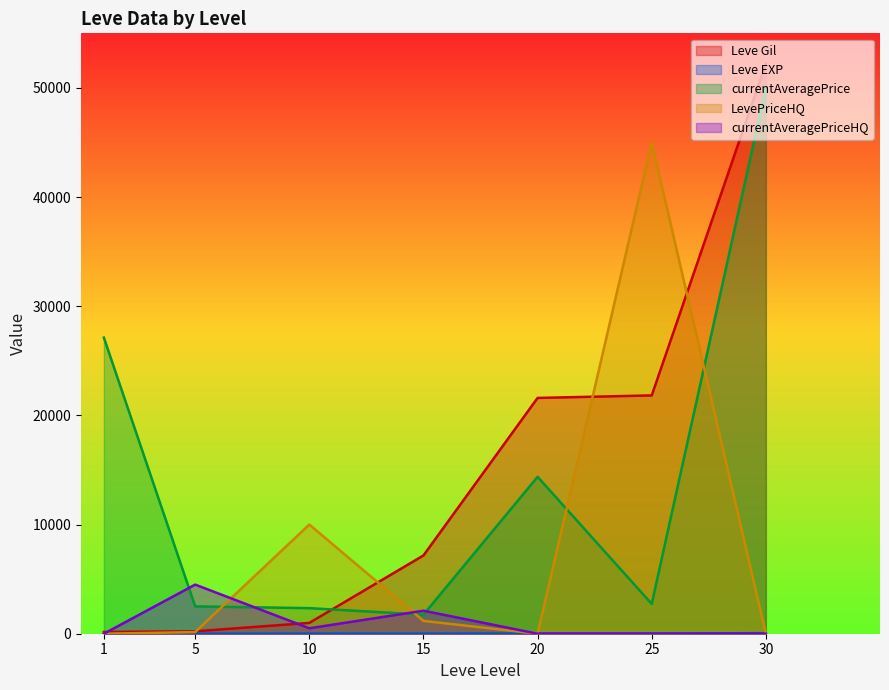

How many intersections are there between currentAveragePriceHQ and Leve Gil?

2